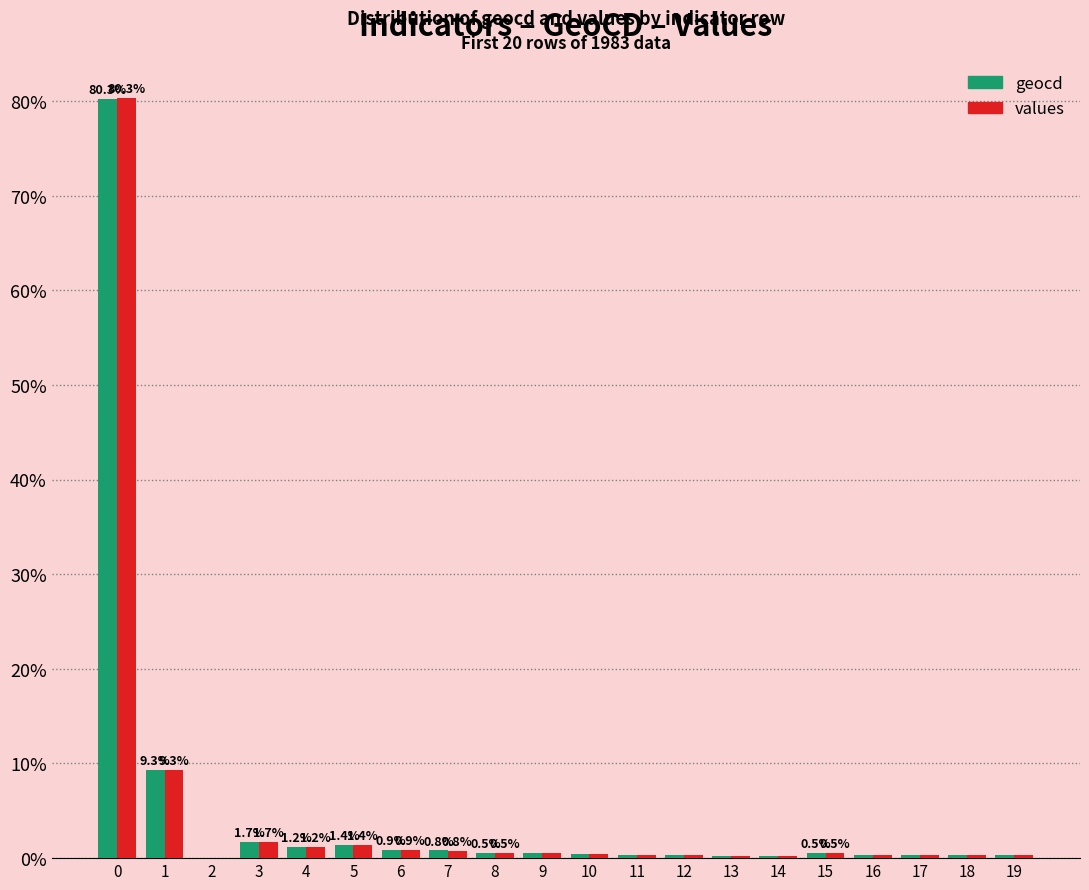

How many data points does each series have?

20